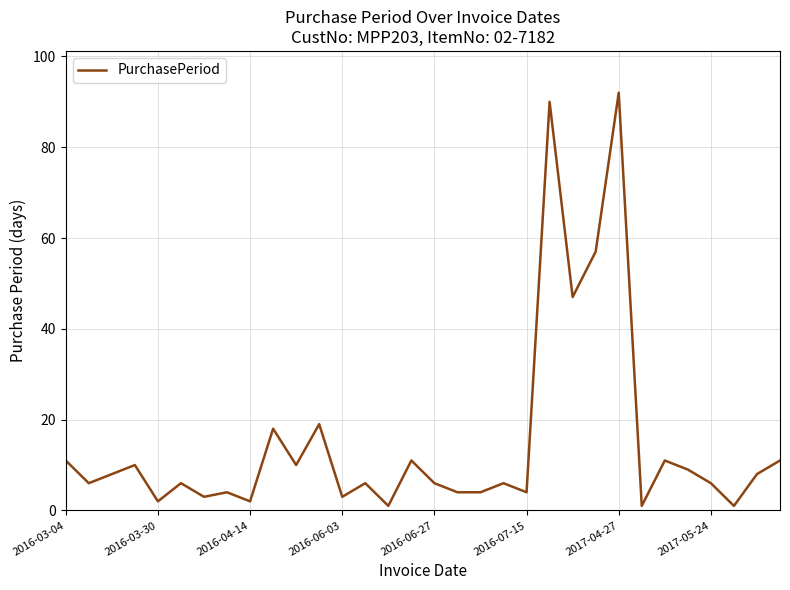

What is the difference between the maximum and minimum values?

91